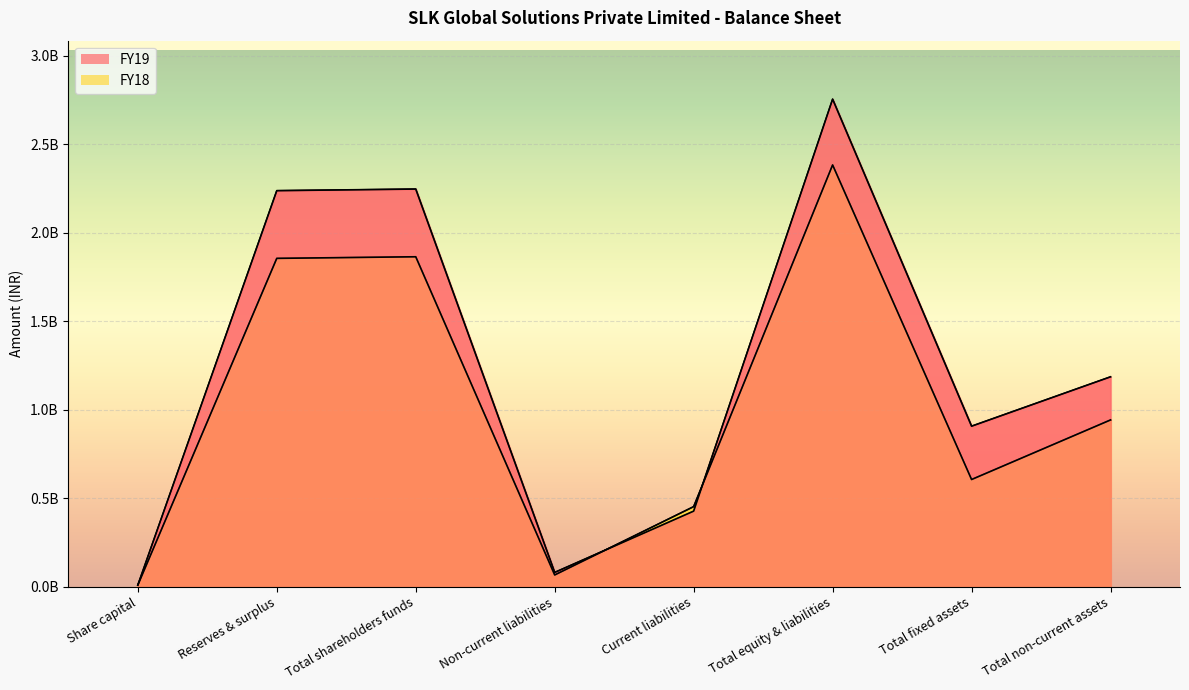

Which series has the widest spread of values?

FY19